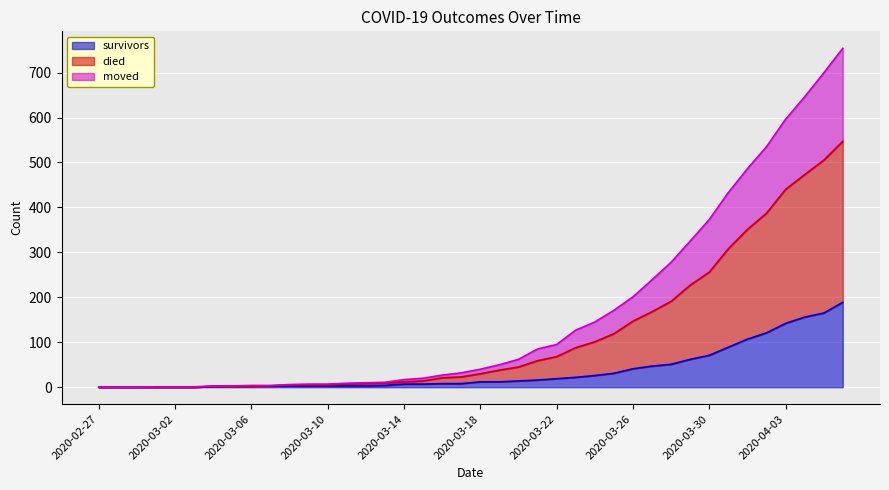

Which series changed the most between 2020-03-03 and 2020-04-03?

died